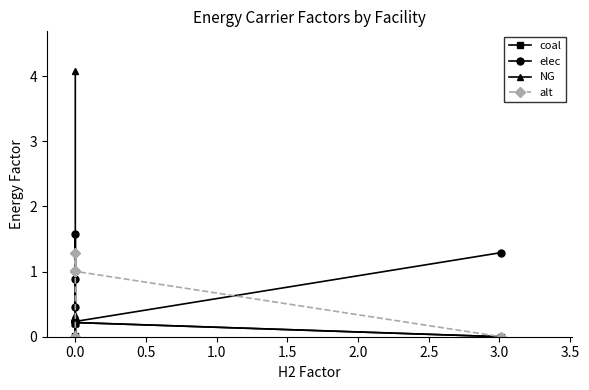

How many lines are shown in the chart?

4